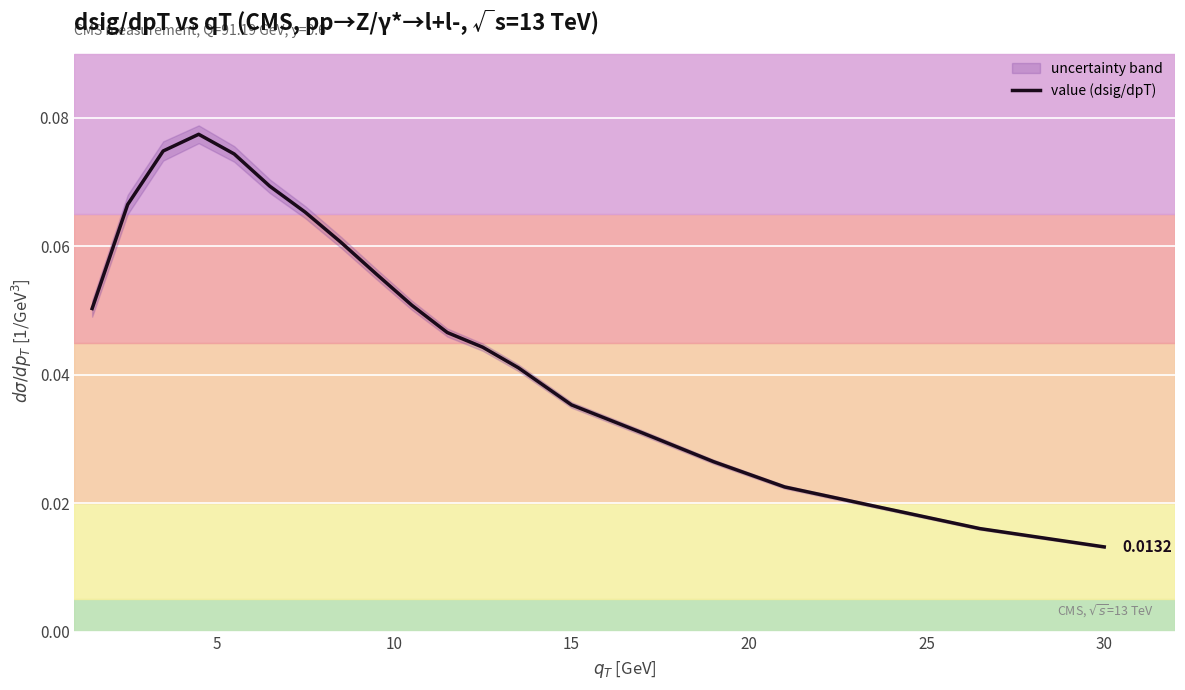

Reading left to right, transcribe all the data shown in this chart.

0.1	0.1	0.1	0.1	0.1	0.1	0.1	0.1	0.1	0.1	0.0	0.0	0.0	0.0	0.0	0.0	0.0	0.0	0.0	0.0